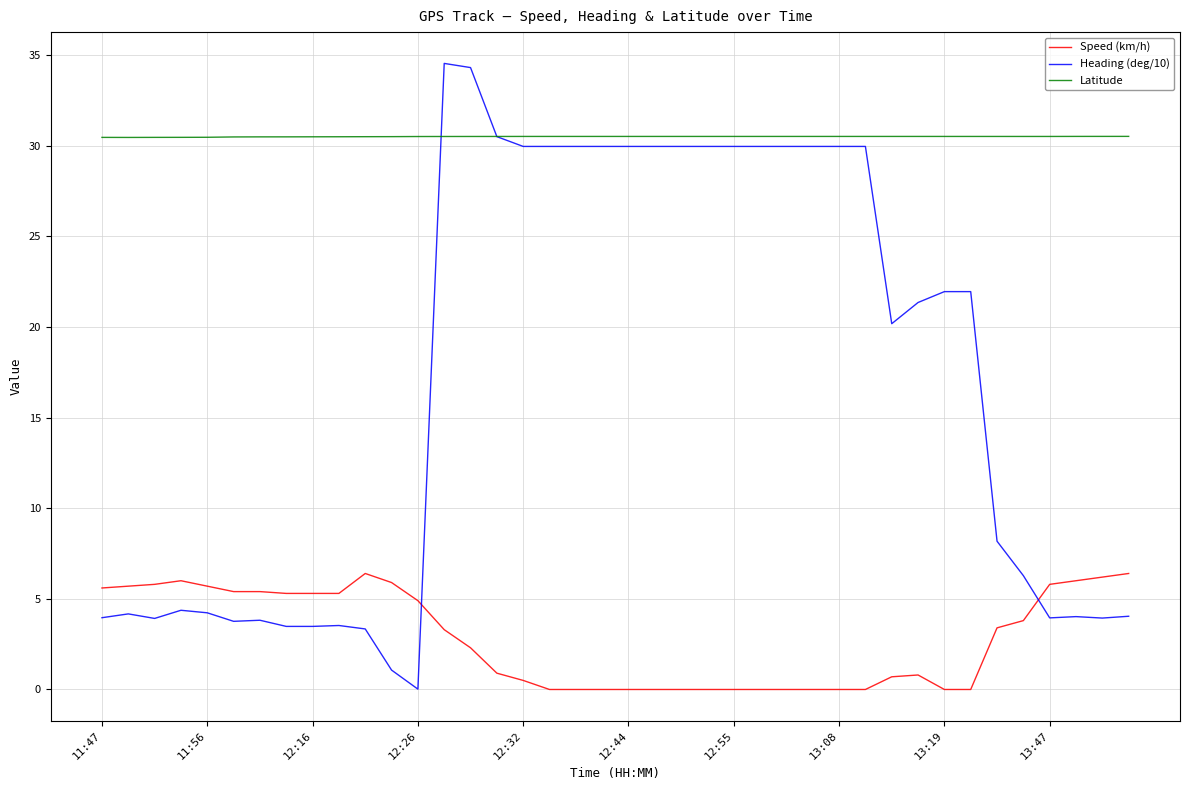

Rank the series by their average value, from highest to lowest.

Latitude, Heading (deg/10), Speed (km/h)